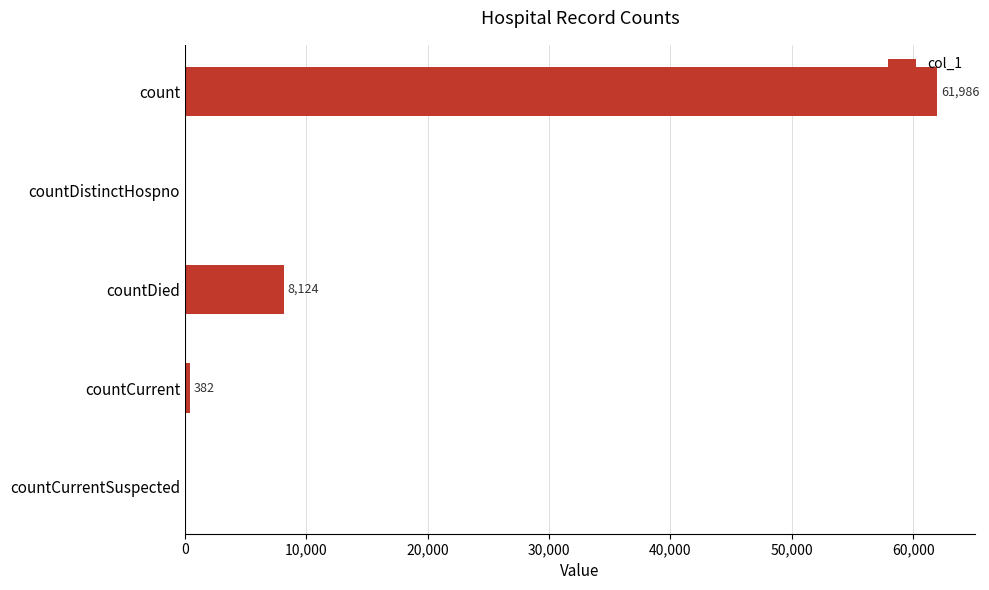

True or false: the data shows 0 at countDistinctHospno.

True